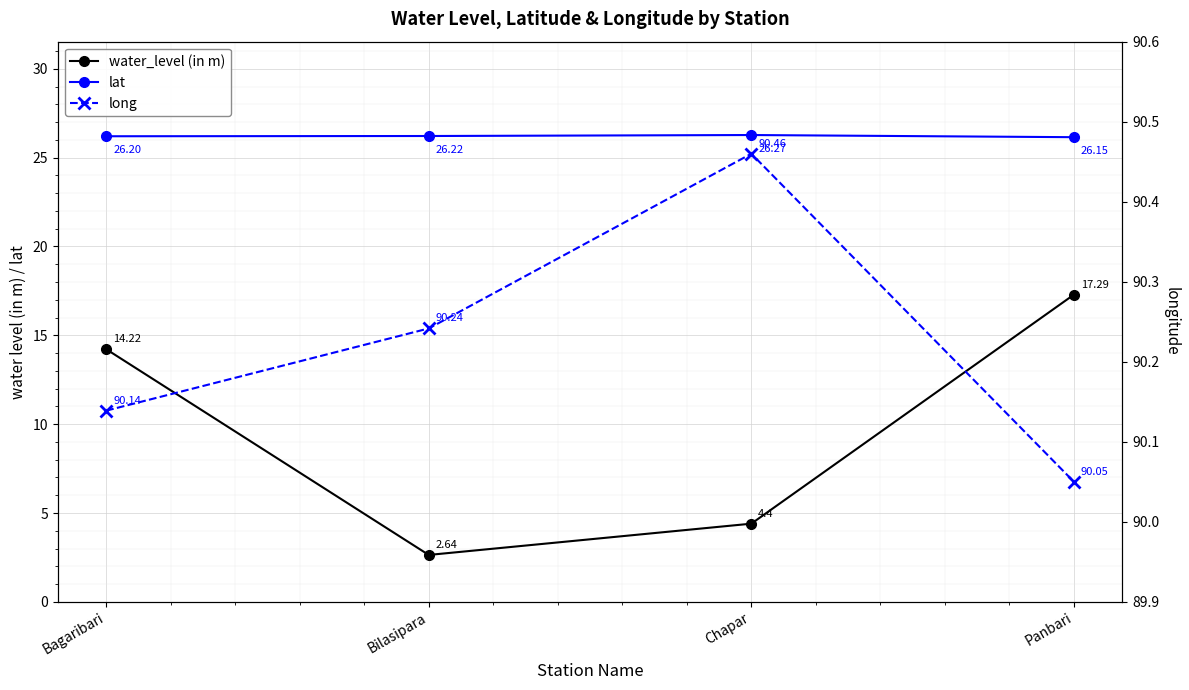

Which series has the widest spread of values?

water_level (in m)